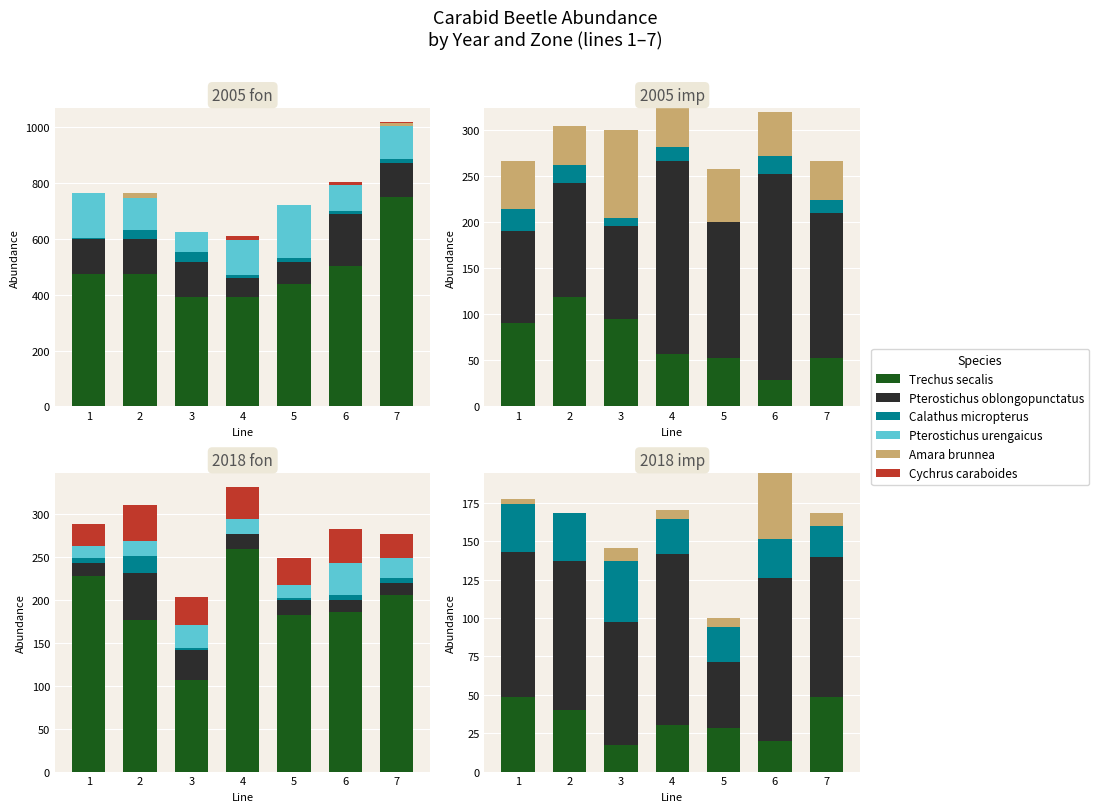

What is the lowest value of the Pterostichus_oblongopunctatus series?

42.9